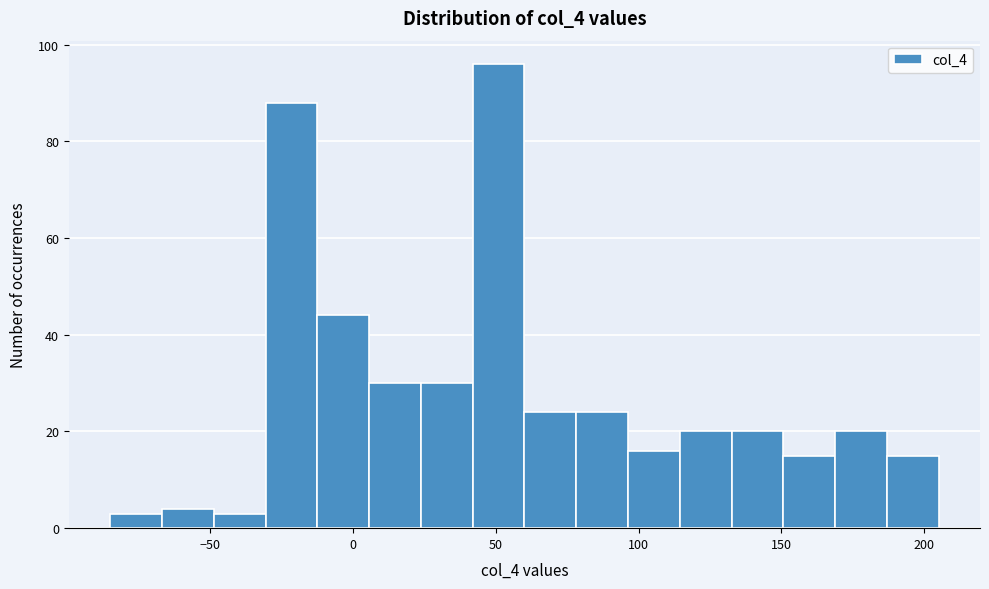

Read against the x-axis, roughly where is the centre of the tallest bar?

50